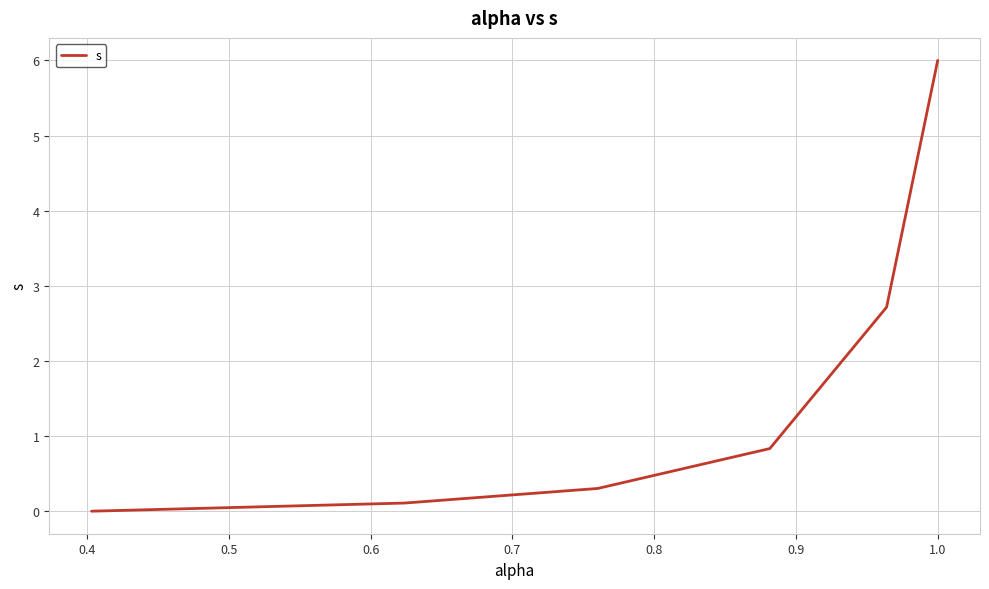

What is the difference between the maximum and second lowest values?

5.9